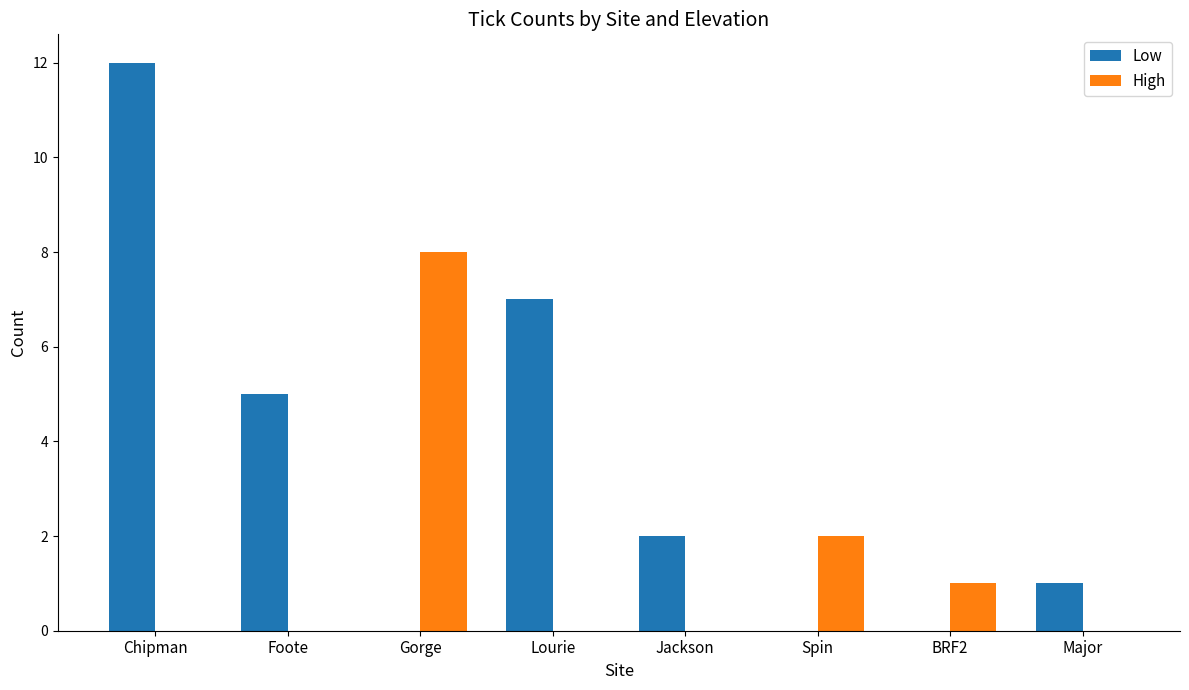

Are the bars grouped side by side (vs. stacked)?

Yes